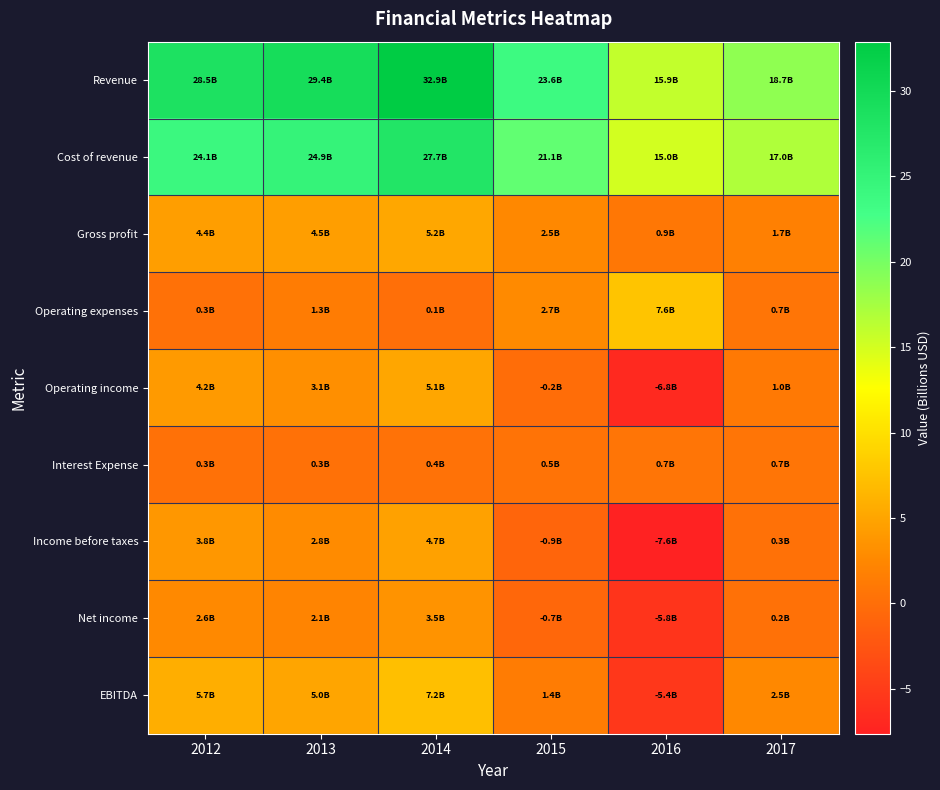

Reading left to right, transcribe all the data shown in this chart.

Revenue: 2012=28.5	2013=29.4	2014=32.9	2015=23.6	2016=15.9	2017=18.7
Cost of revenue: 2012=24.1	2013=24.9	2014=27.7	2015=21.1	2016=15.0	2017=17.0
Gross profit: 2012=4.4	2013=4.5	2014=5.2	2015=2.5	2016=0.9	2017=1.7
Operating expenses: 2012=0.3	2013=1.3	2014=0.1	2015=2.7	2016=7.6	2017=0.7
Operating income: 2012=4.2	2013=3.1	2014=5.1	2015=-0.2	2016=-6.8	2017=1.0
Interest Expense: 2012=0.3	2013=0.3	2014=0.4	2015=0.5	2016=0.7	2017=0.7
Income before taxes: 2012=3.8	2013=2.8	2014=4.7	2015=-0.9	2016=-7.6	2017=0.3
Net income: 2012=2.6	2013=2.1	2014=3.5	2015=-0.7	2016=-5.8	2017=0.2
EBITDA: 2012=5.7	2013=5.0	2014=7.2	2015=1.4	2016=-5.4	2017=2.5